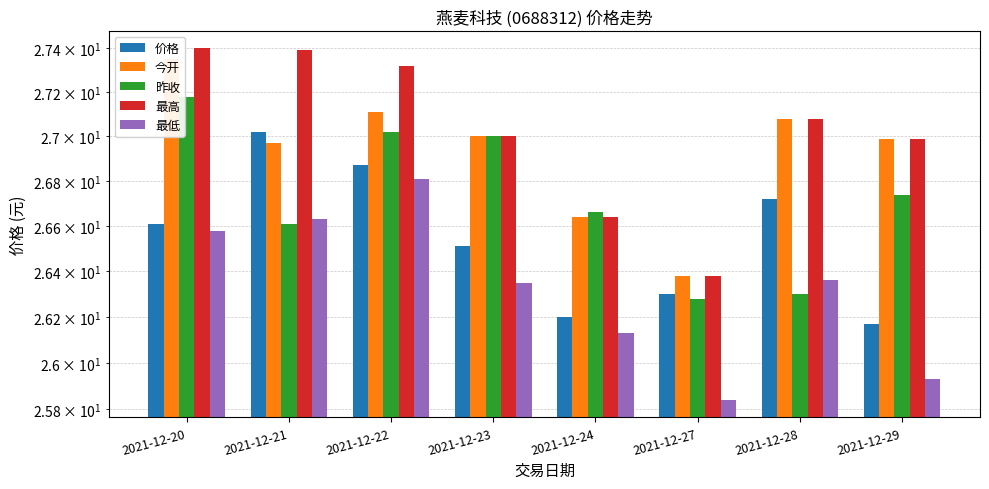

Reading left to right, list all the values displayed in this chart.

价格: 2021-12-20=26.6	2021-12-21=27.0	2021-12-22=26.9	2021-12-23=26.5	2021-12-24=26.2	2021-12-27=26.3	2021-12-28=26.7	2021-12-29=26.2
今开: 2021-12-20=27.4	2021-12-21=27.0	2021-12-22=27.1	2021-12-23=27.0	2021-12-24=26.6	2021-12-27=26.4	2021-12-28=27.1	2021-12-29=27.0
昨收: 2021-12-20=27.2	2021-12-21=26.6	2021-12-22=27.0	2021-12-23=27.0	2021-12-24=26.7	2021-12-27=26.3	2021-12-28=26.3	2021-12-29=26.7
最高: 2021-12-20=27.4	2021-12-21=27.4	2021-12-22=27.3	2021-12-23=27.0	2021-12-24=26.6	2021-12-27=26.4	2021-12-28=27.1	2021-12-29=27.0
最低: 2021-12-20=26.6	2021-12-21=26.6	2021-12-22=26.8	2021-12-23=26.4	2021-12-24=26.1	2021-12-27=25.8	2021-12-28=26.4	2021-12-29=25.9